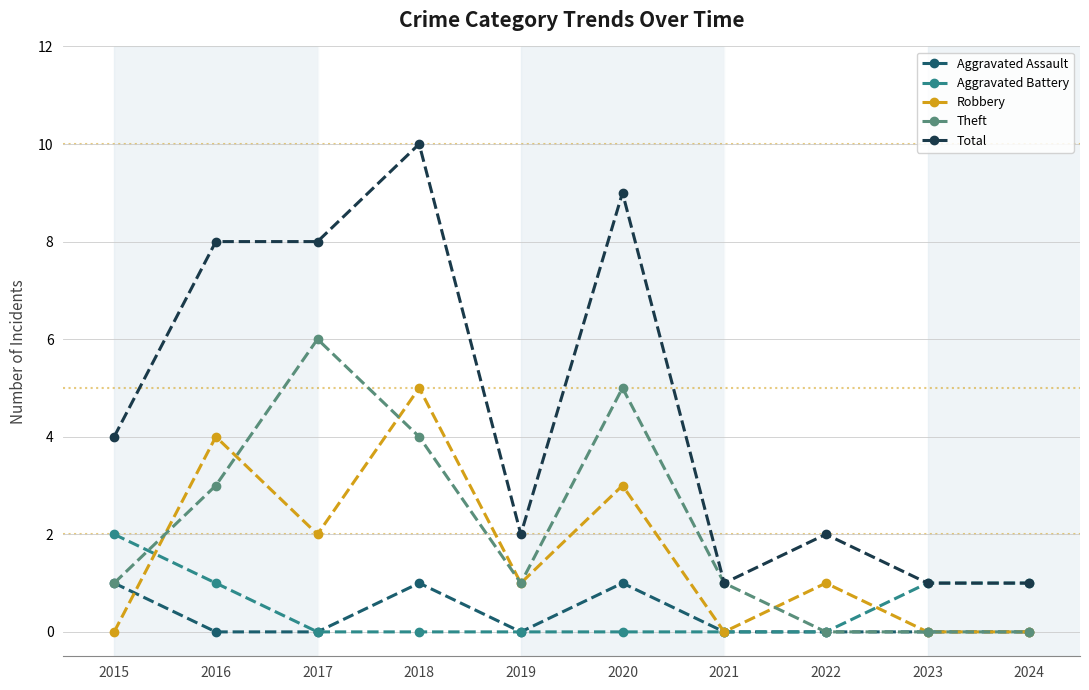

The value of Theft at 2017 is 6. True or false?

True